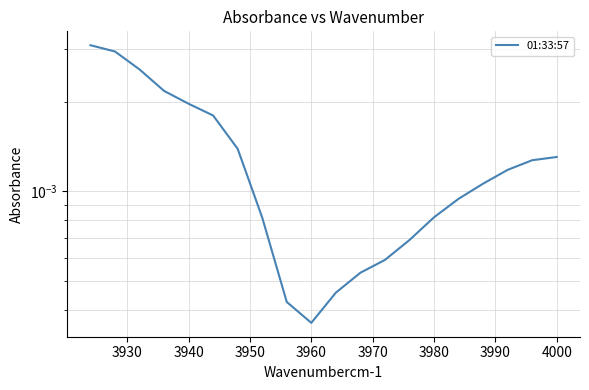

How many points are lower than both their immediate neighbors (excluding endpoints)?

1